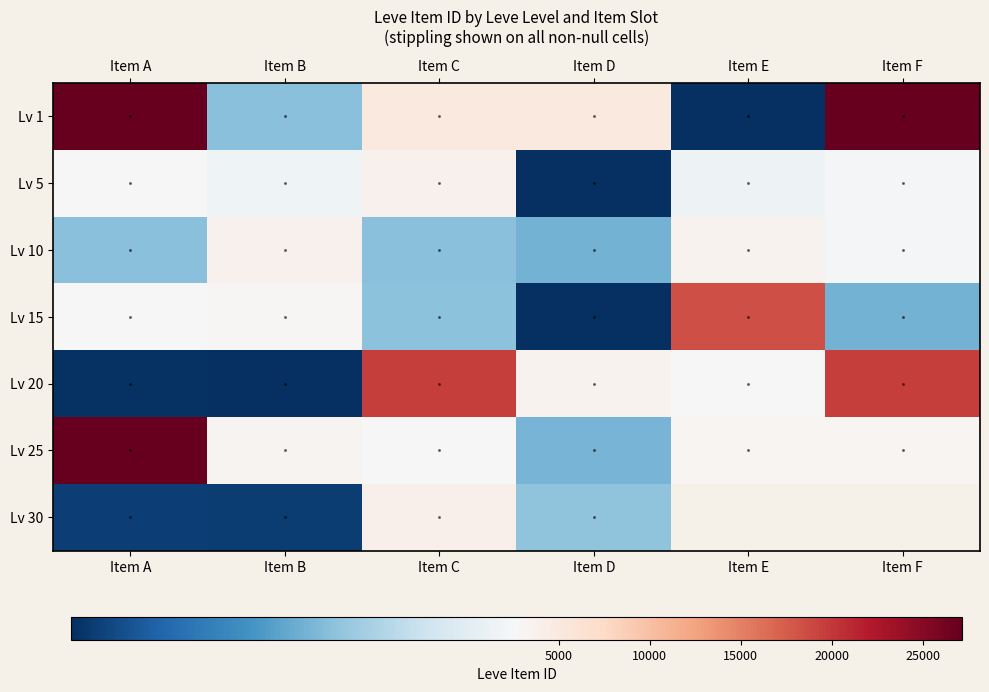

Is it true that Lv 25 equals 44147.0 at Item A?

True